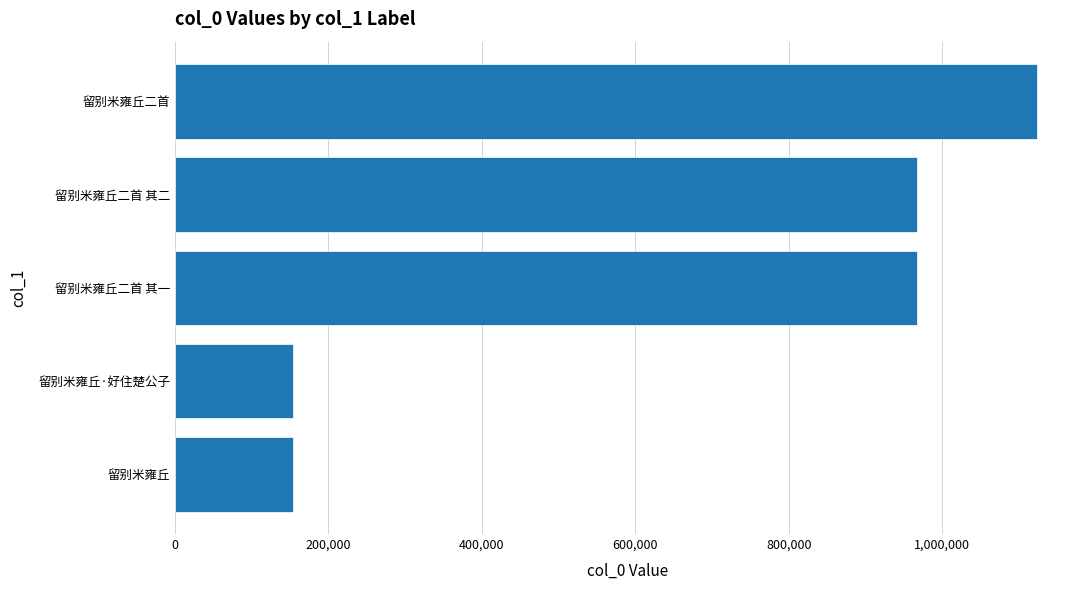

The chart shows a value of 210189 at 留别米雍丘·好住楚公子. True or false?

False